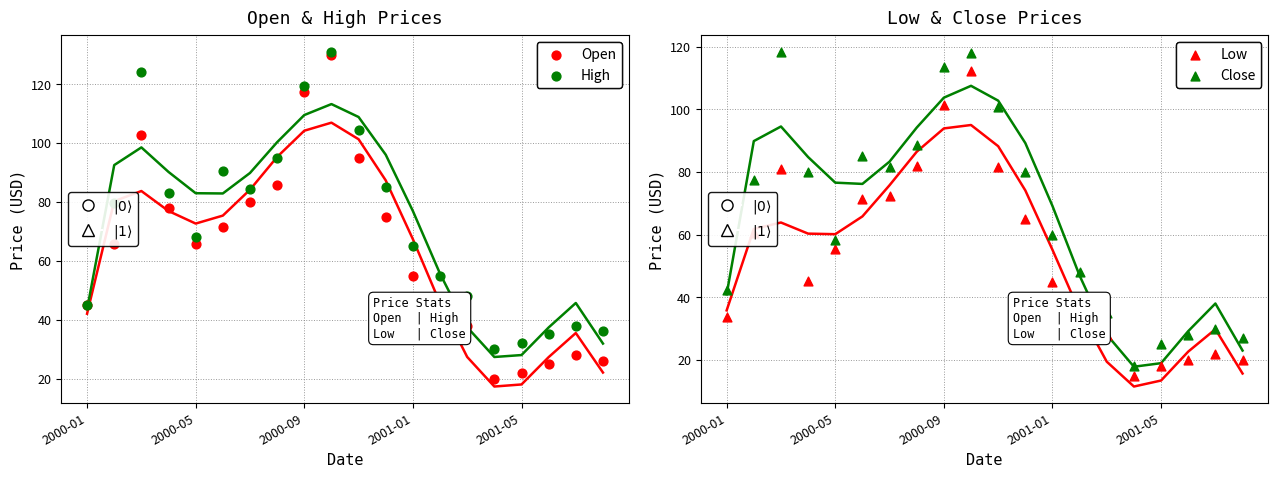

Which series has the largest Y range (max minus min)?

Open